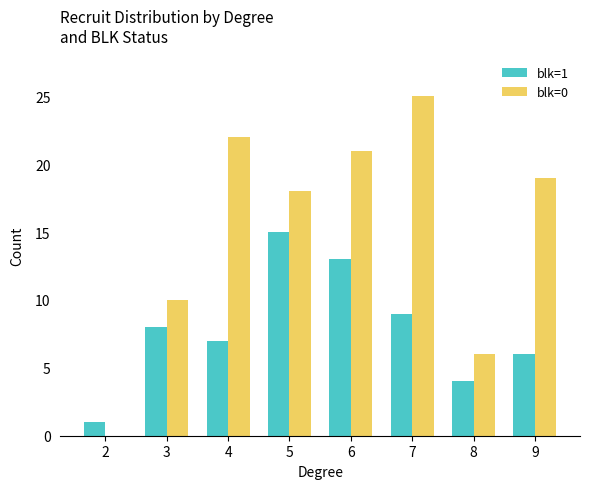

Is the value of blk=0 at 8 greater than the value of blk=1 at 7?

No